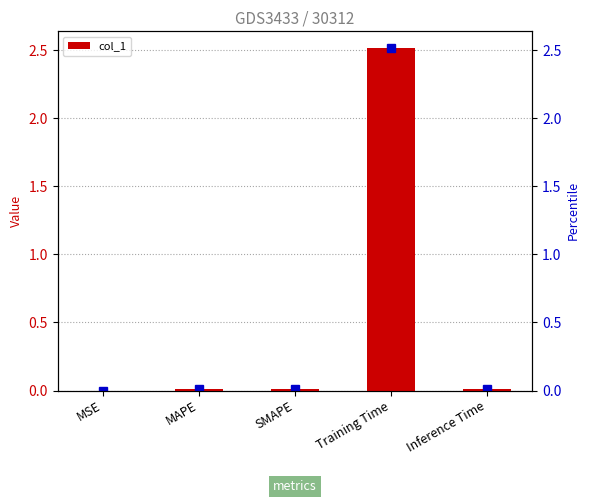

Are the bars horizontal?

No